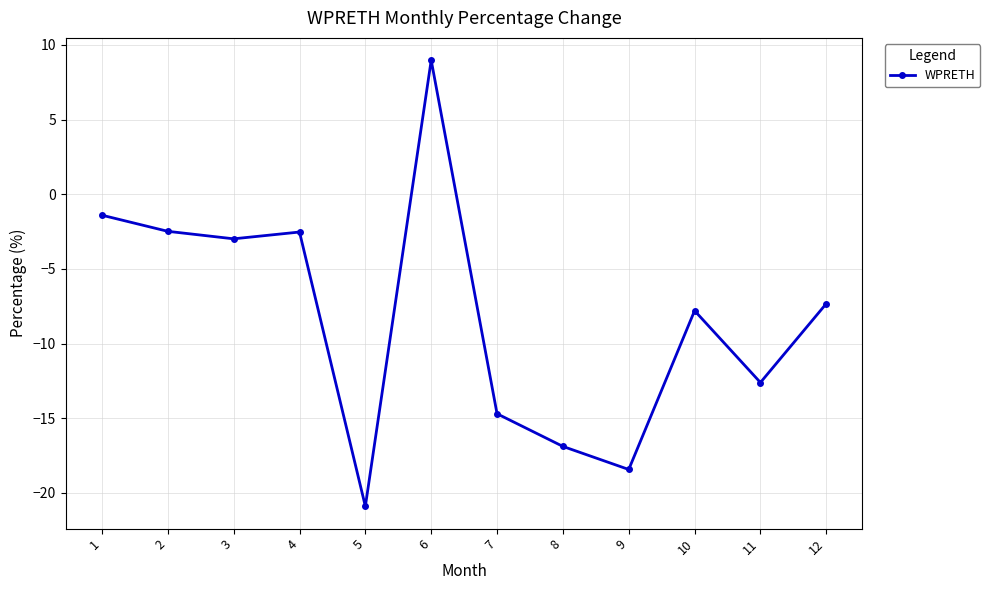

The chart shows a value of -27.5 at 5. True or false?

False